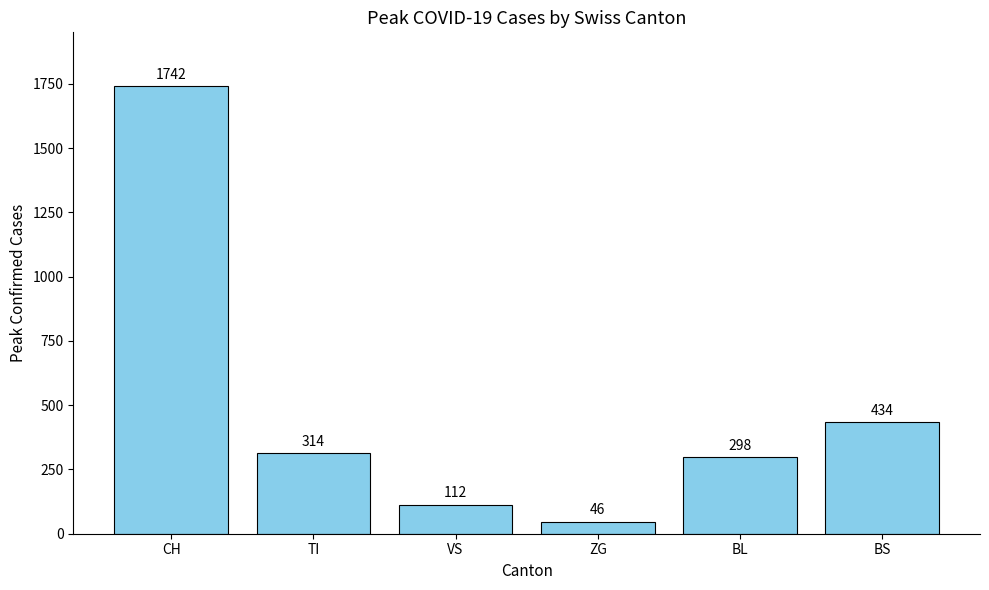

What is the sum of the values at BS and VS?

546